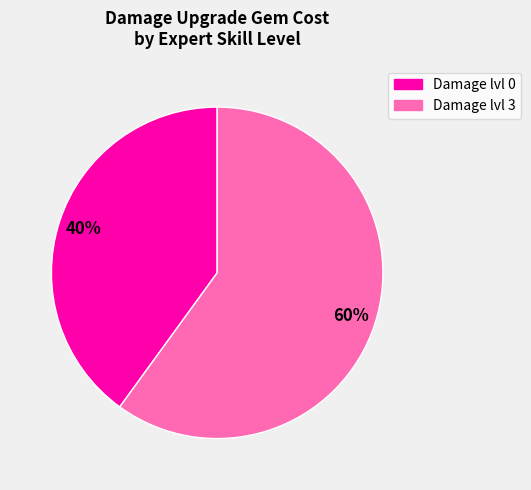

Is there any slice that represents more than half of the pie?

Yes